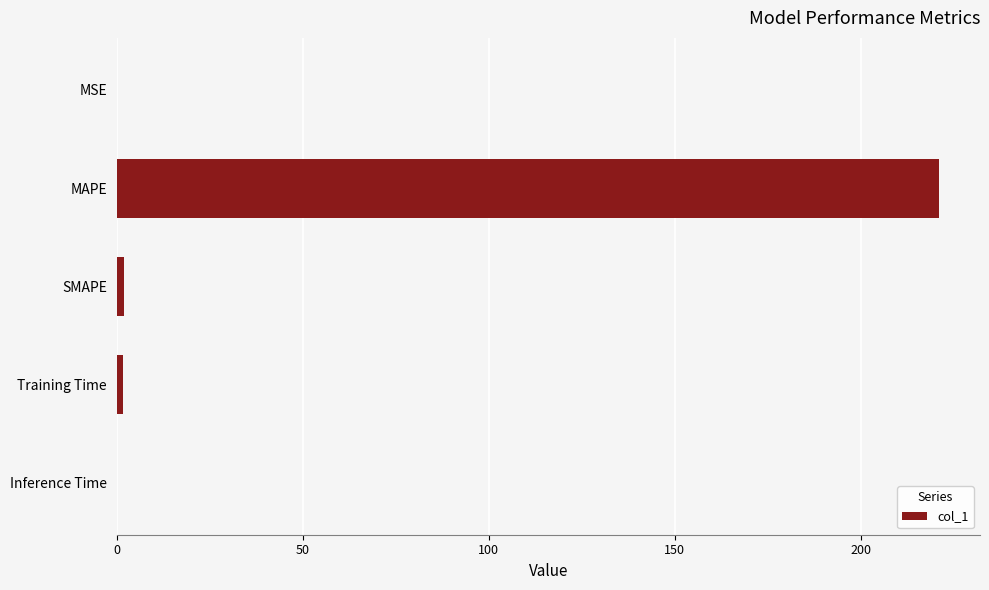

Read the value at MAPE.

221.1